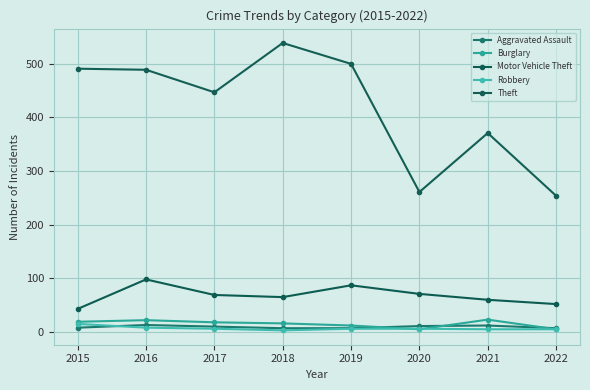

What is the smallest value displayed?

3